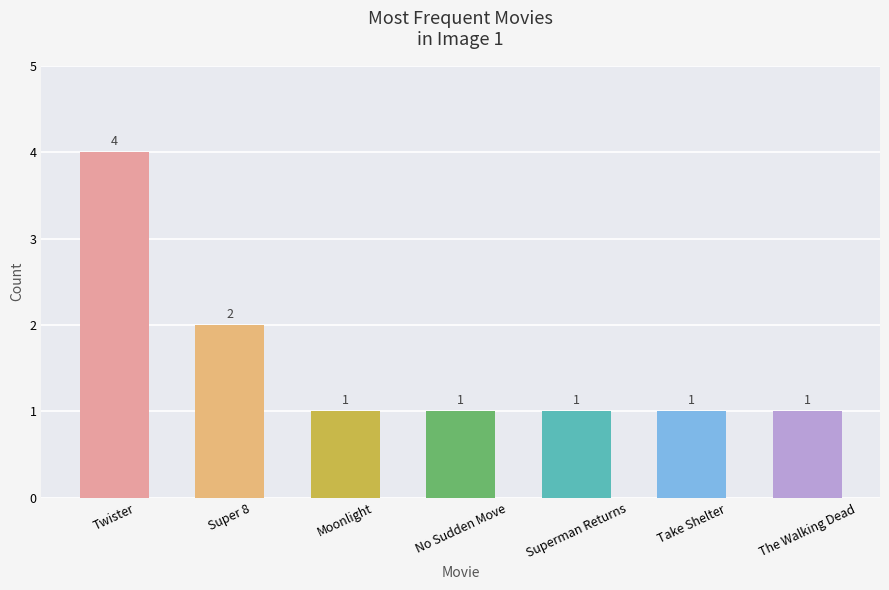

What is the label of the 2nd bar from the right?

Take Shelter